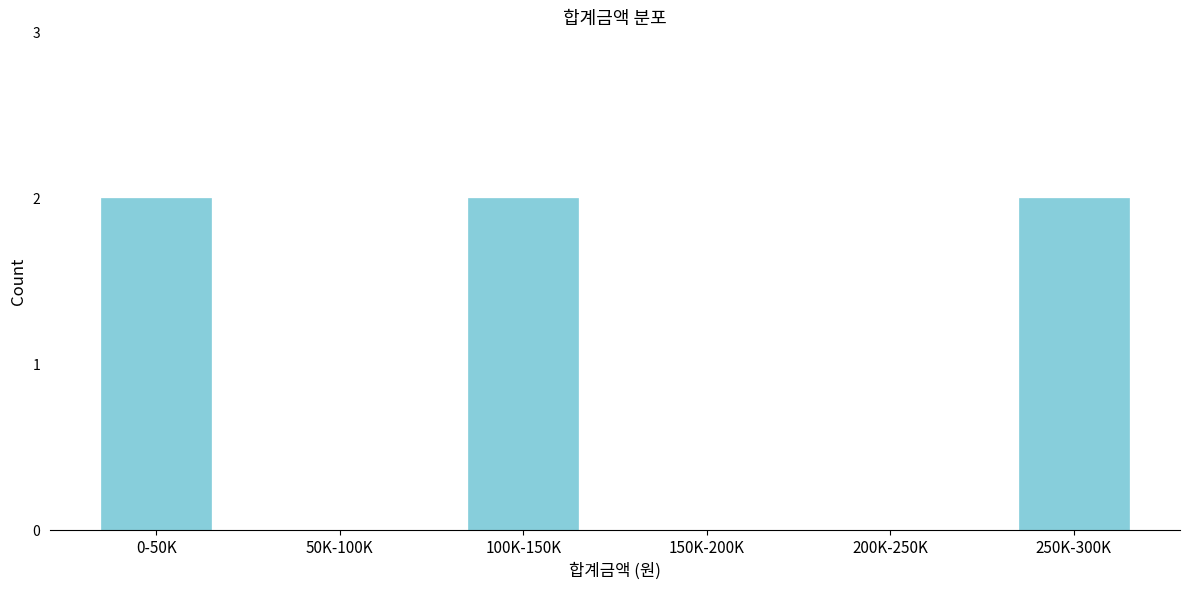

Reading right to left, extract all data points from this chart.

250K-300K=2	200K-250K=0	150K-200K=0	100K-150K=2	50K-100K=0	0-50K=2